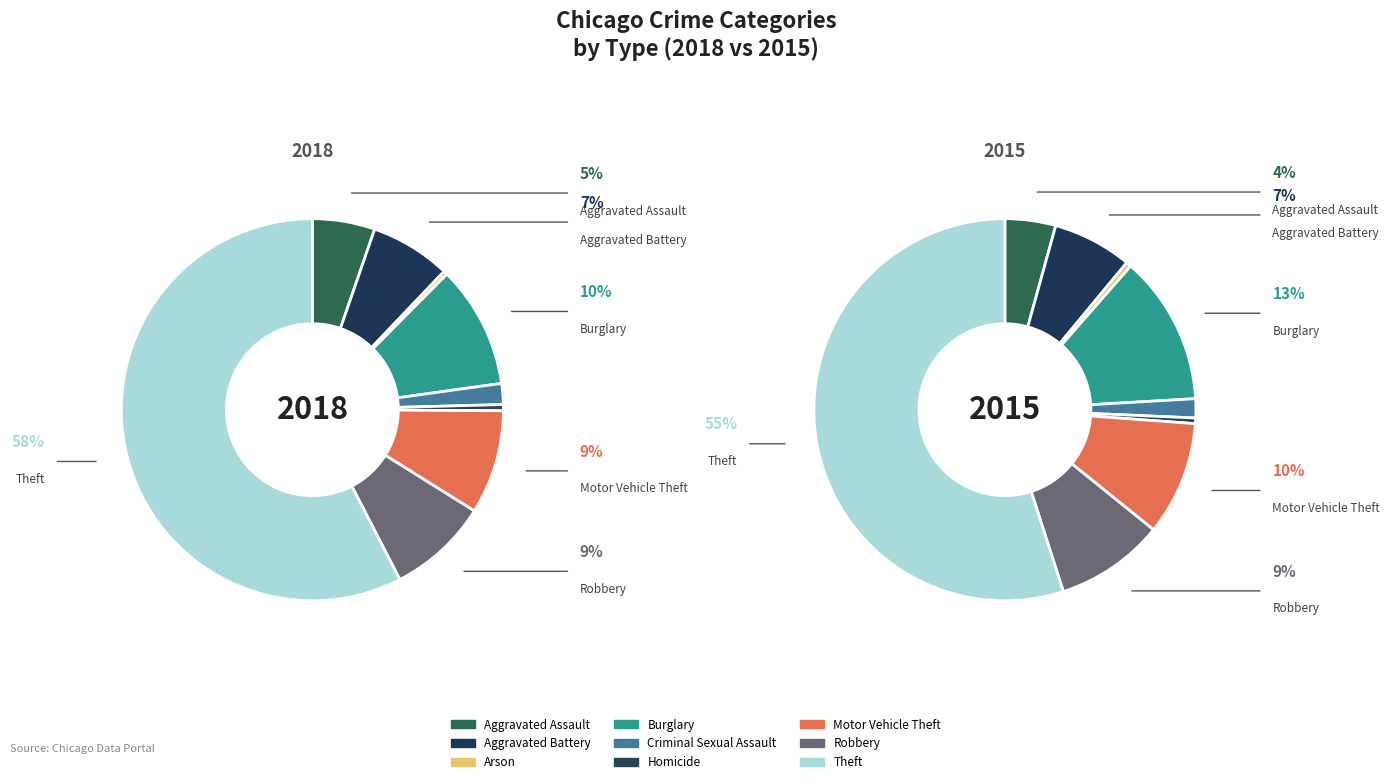

Which slice is the smallest?

Arson